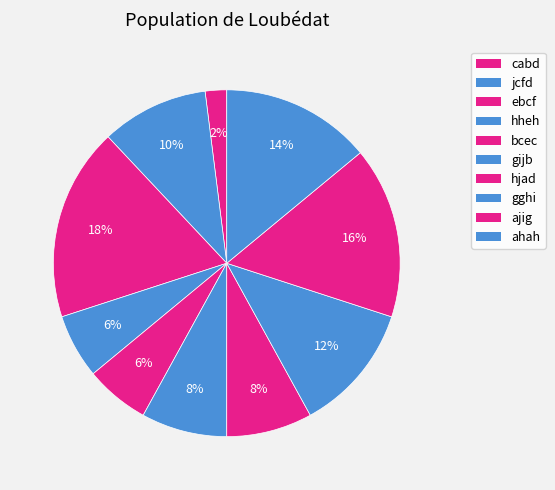

Rank the categories by value from lowest to highest.

cabd, hheh, bcec, gijb, hjad, jcfd, gghi, ahah, ajig, ebcf